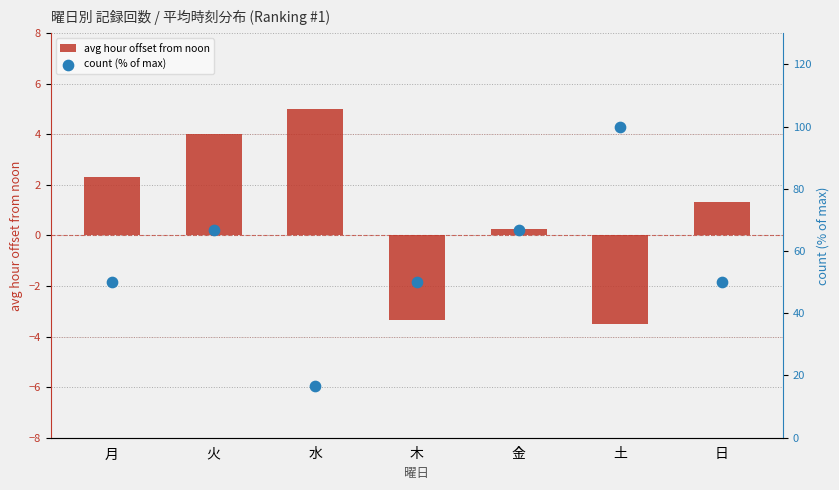

What is the total value across all series at 水?

21.7